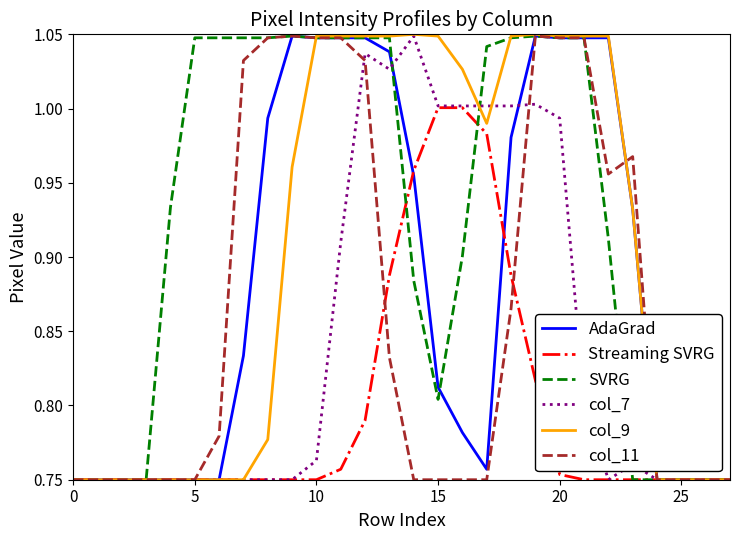

True or false: col_11 and col_7 intersect in this chart.

True